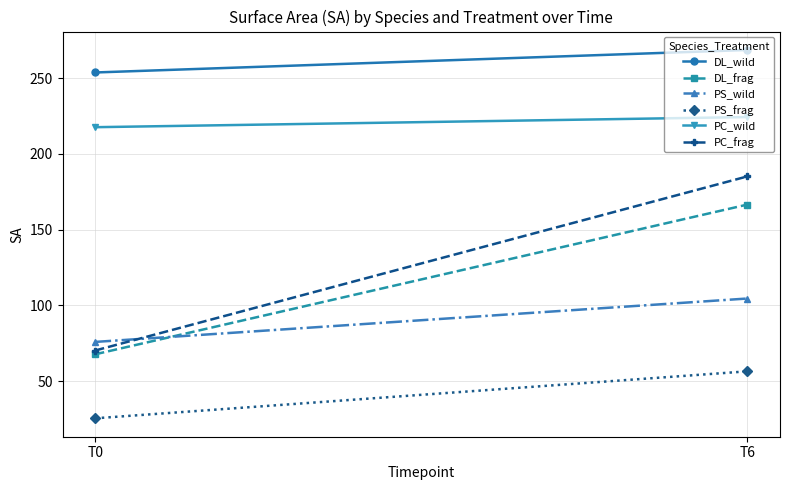

At which label does PC_wild first exceed 224?

T6